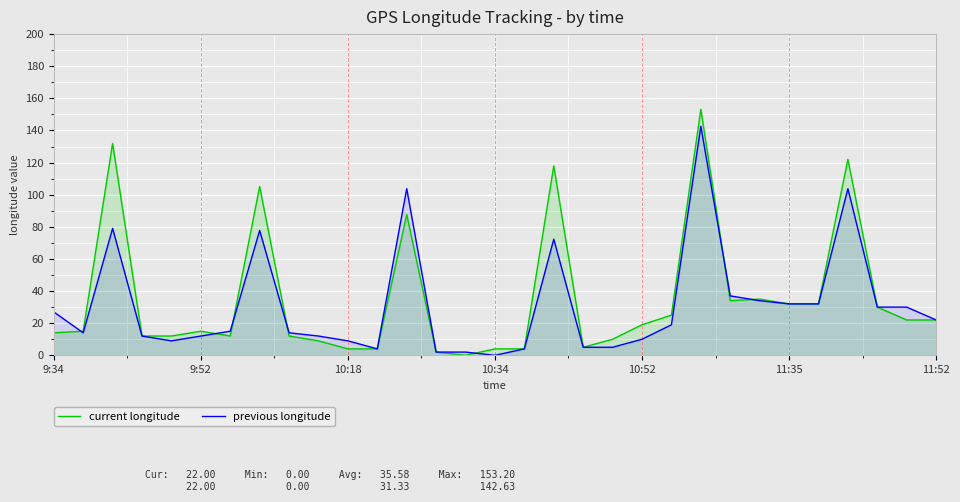

How many data points in previous longitude are less than 15?

15